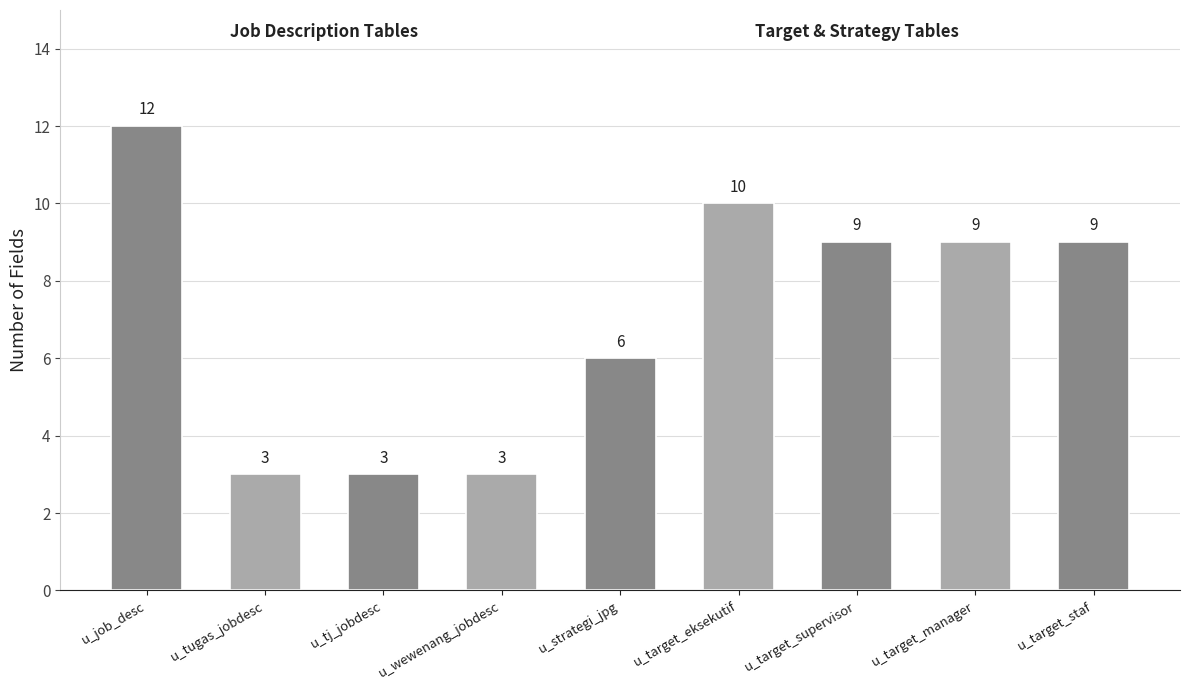

What is the difference between the second highest and minimum values?

7